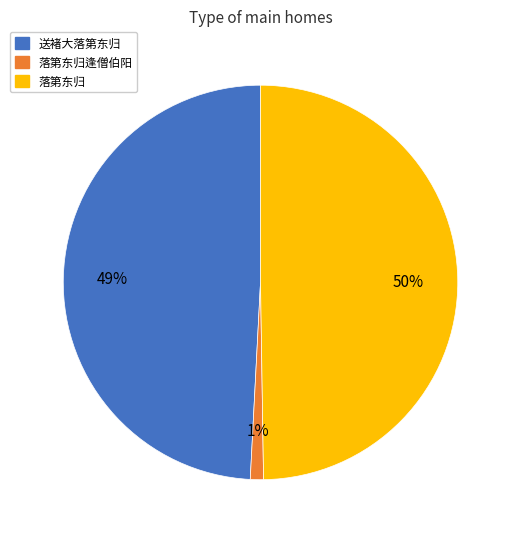

What is the smallest slice in the pie chart?

落第东归逢僧伯阳